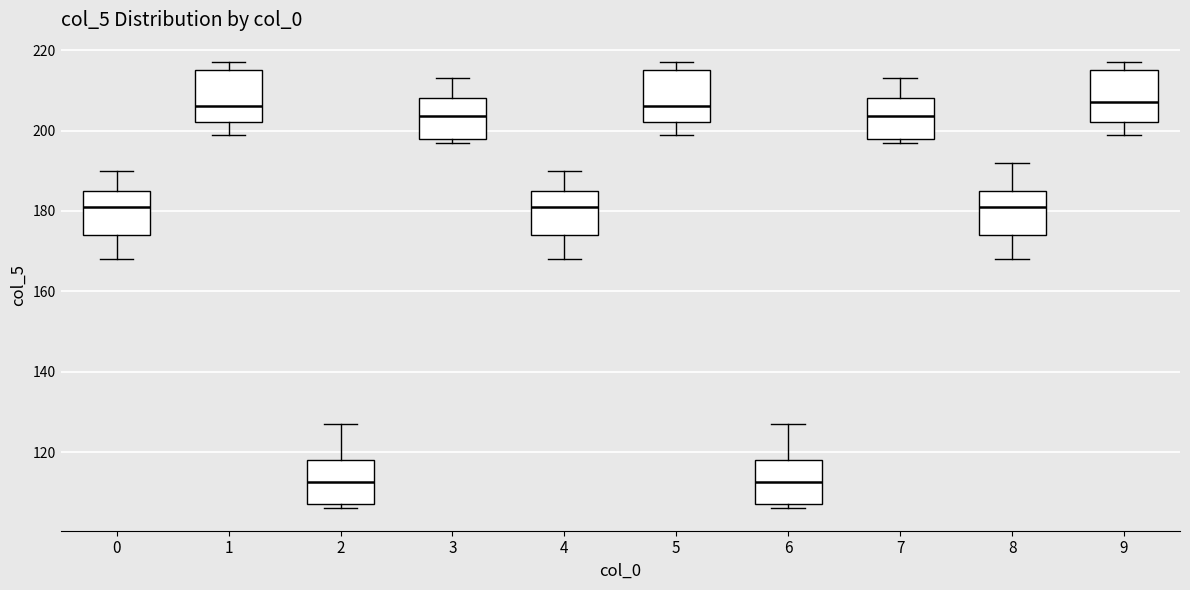

Reading left to right, transcribe this box plot: for each box, give where its median line is, the range the box spans, and where its two whiskers end, as read against the y-axis. The values are not printed on the chart, so give them approximately, as read against the axis.

0: median 182, box 174 to 186, whiskers 168 to 190
1: median 206, box 202 to 216, whiskers 200 to 218
2: median 112, box 108 to 118, whiskers 106 to 128
3: median 204, box 198 to 208, whiskers 198 (just below the box's lower edge) to 214
4: median 182, box 174 to 186, whiskers 168 to 190
5: median 206, box 202 to 216, whiskers 200 to 218
6: median 112, box 108 to 118, whiskers 106 to 128
7: median 204, box 198 to 208, whiskers 198 (just below the box's lower edge) to 214
8: median 182, box 174 to 186, whiskers 168 to 192
9: median 208, box 202 to 216, whiskers 200 to 218